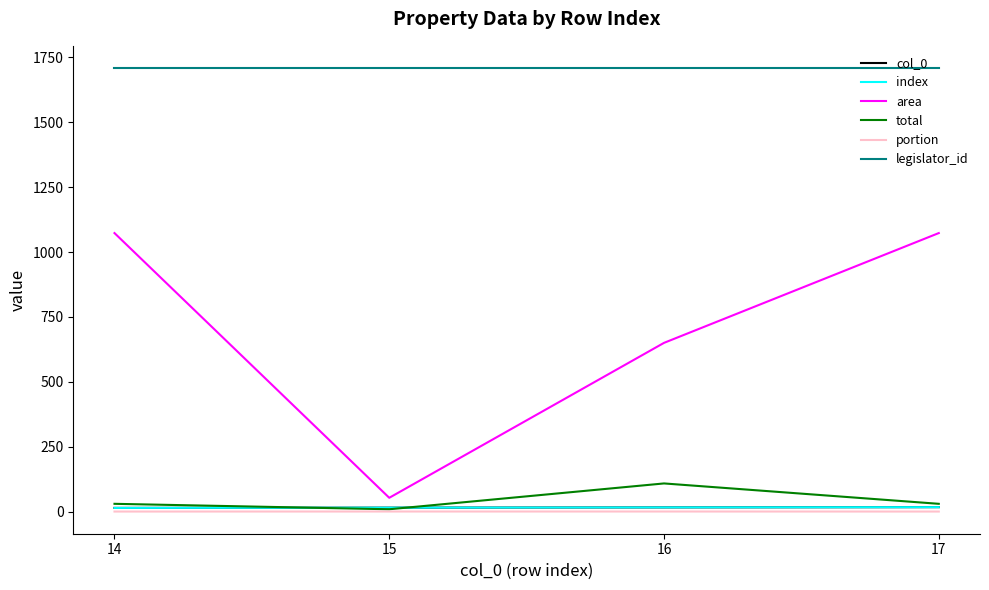

Does the chart display data point markers on the line(s)?

No